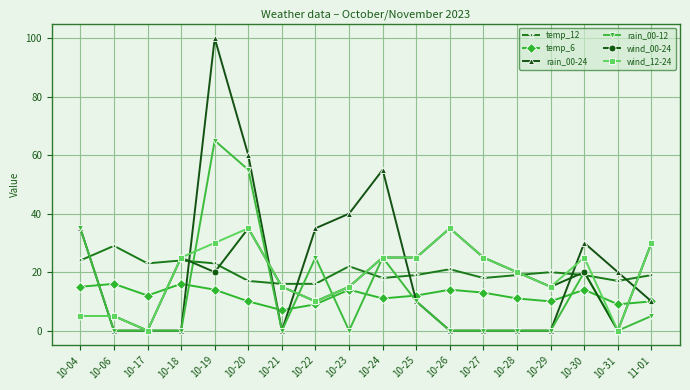

At which category is the sum across all series the highest?

10-19